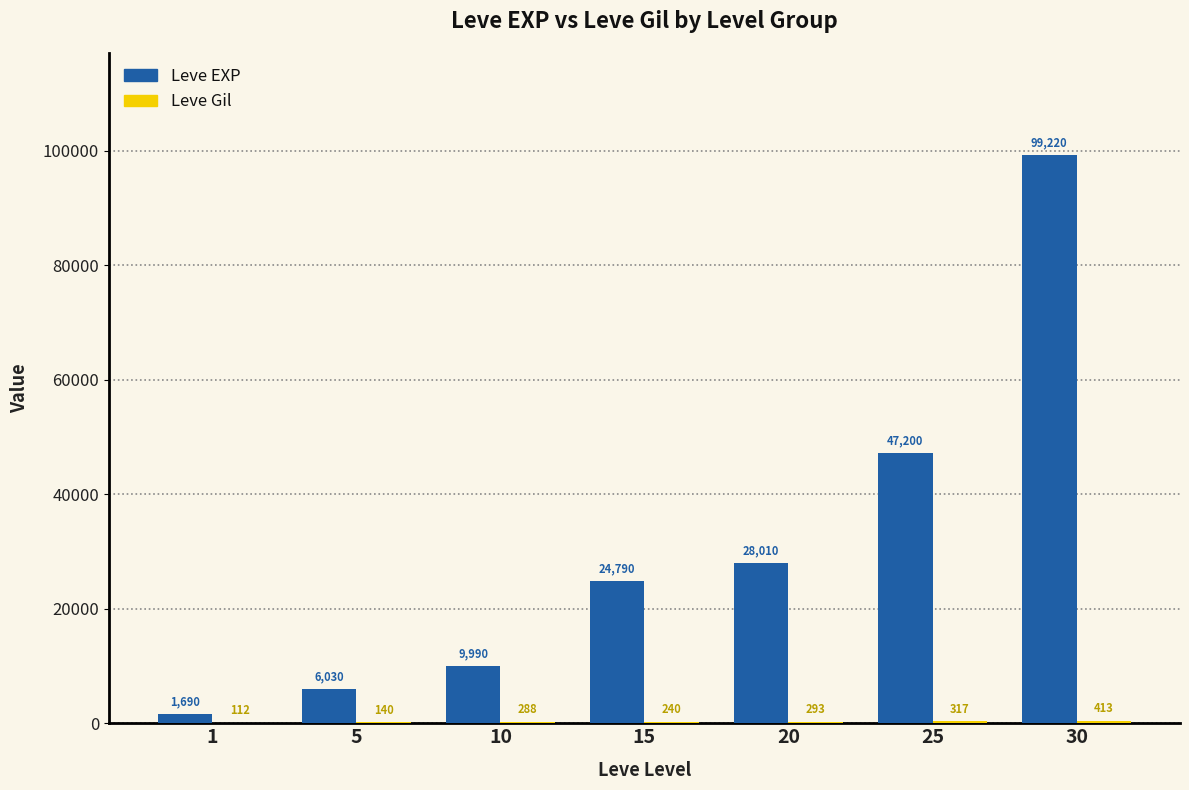

Which series has the largest total across all categories?

Leve EXP